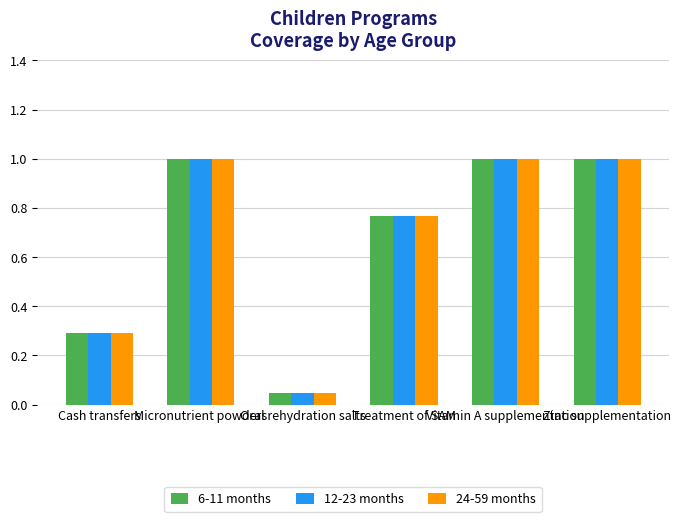

What is the difference between the maximum and minimum values in the 6-11 months series?

1.0